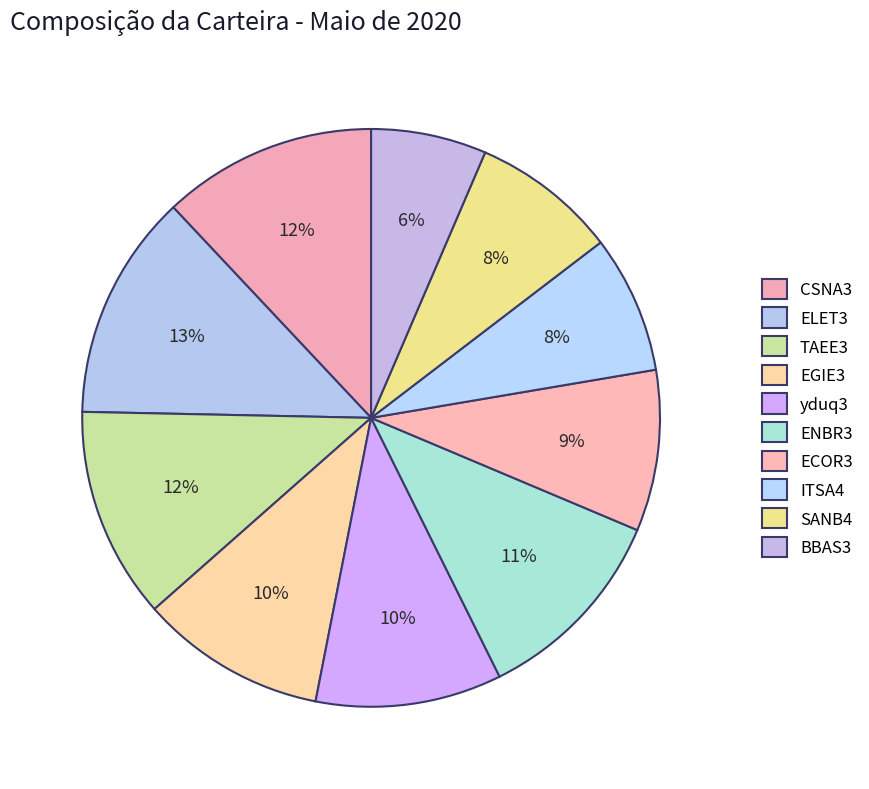

How many segments does this pie chart have?

10